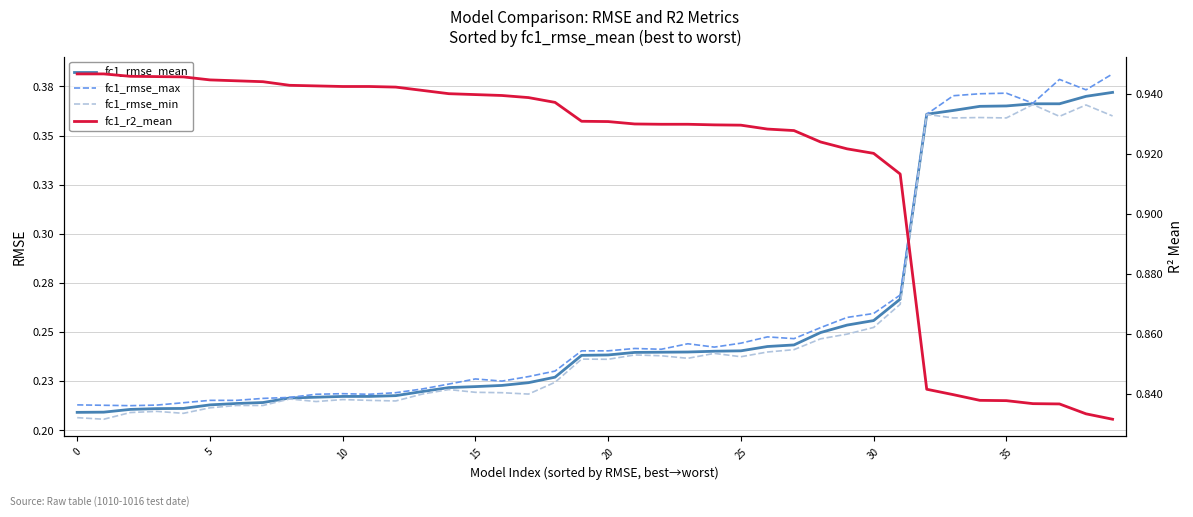

How many distinct data groups are displayed?

4